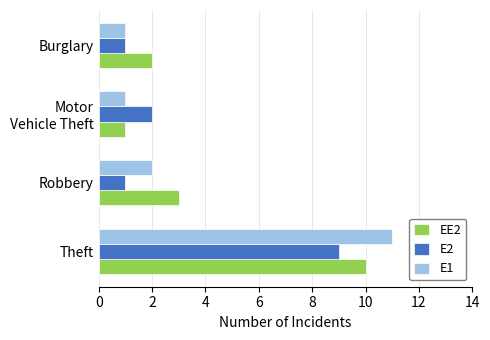

Is the value of EE2 at Robbery greater than the value of E1 at Burglary?

Yes